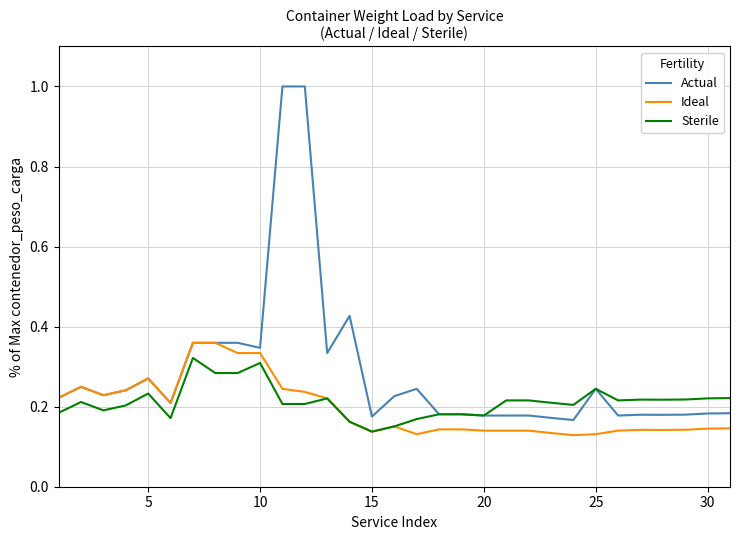

Which series has the widest spread of values?

Actual